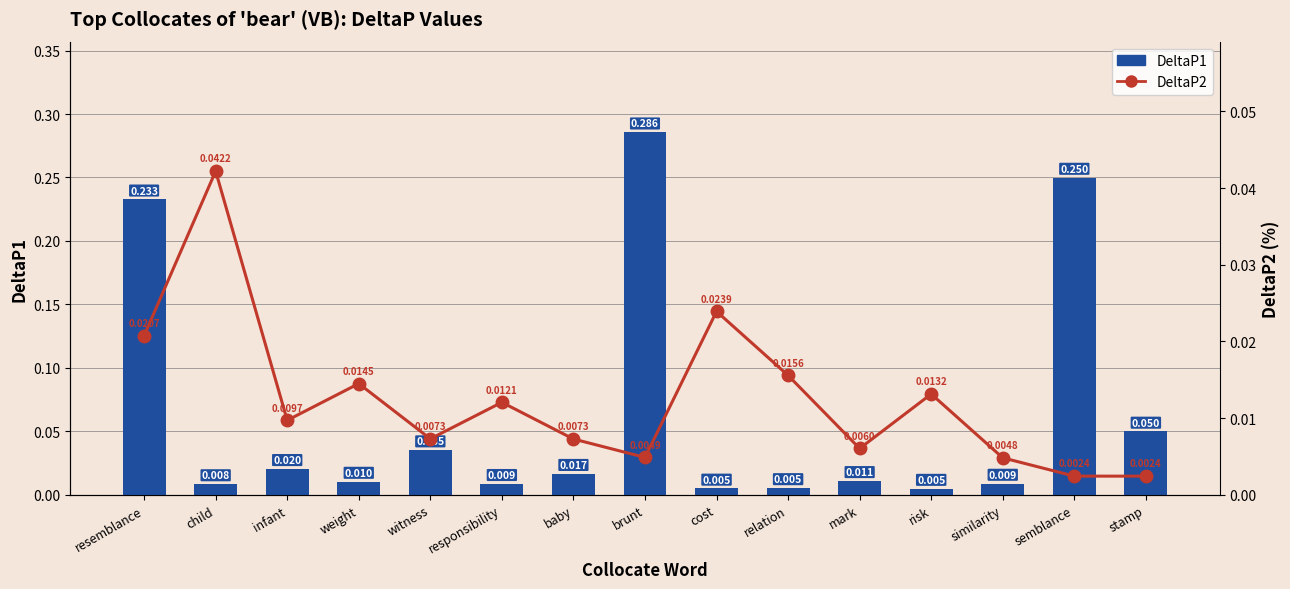

Count the number of data series in this chart.

2